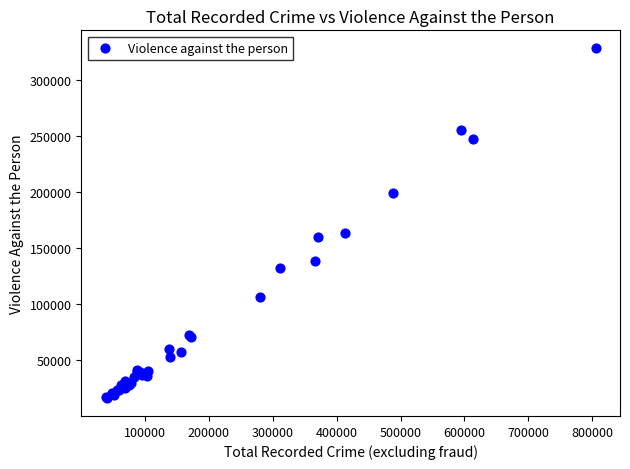

What Y value in the scatter plot is closest to 172174?

163503